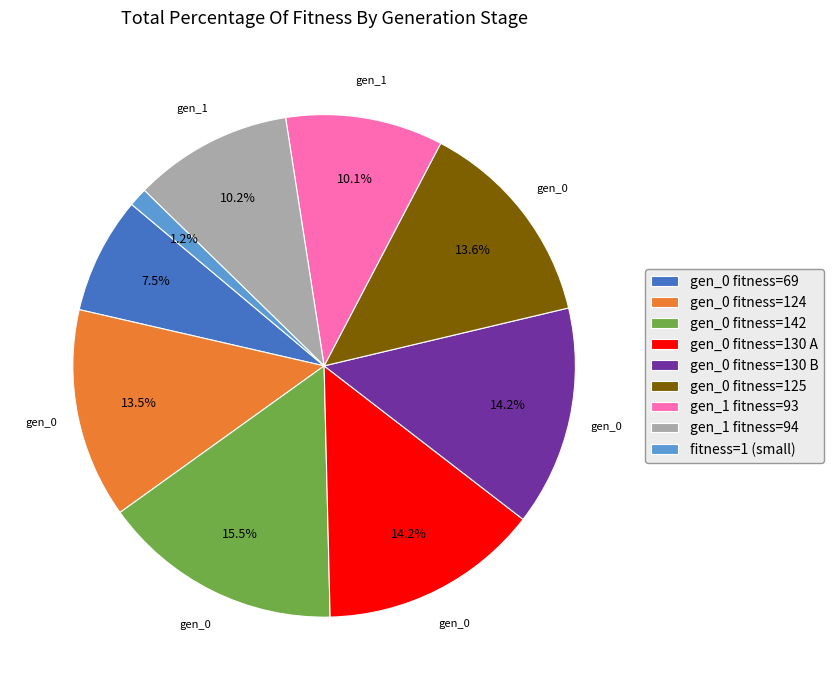

Which category has the smallest portion of the pie?

fitness=1 (small)